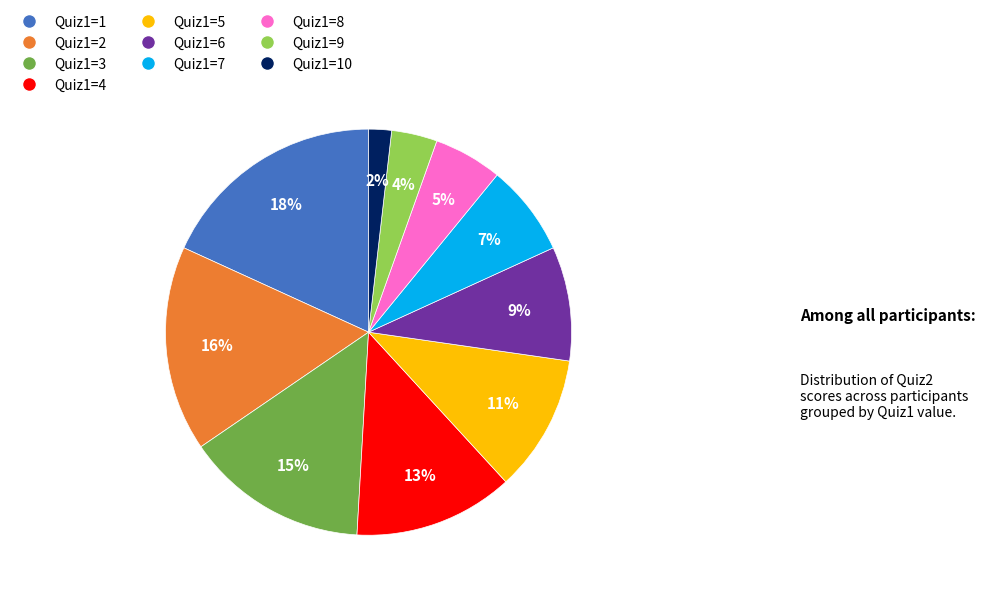

Do Quiz1=5 and Quiz1=4 together represent more than half of the pie?

No